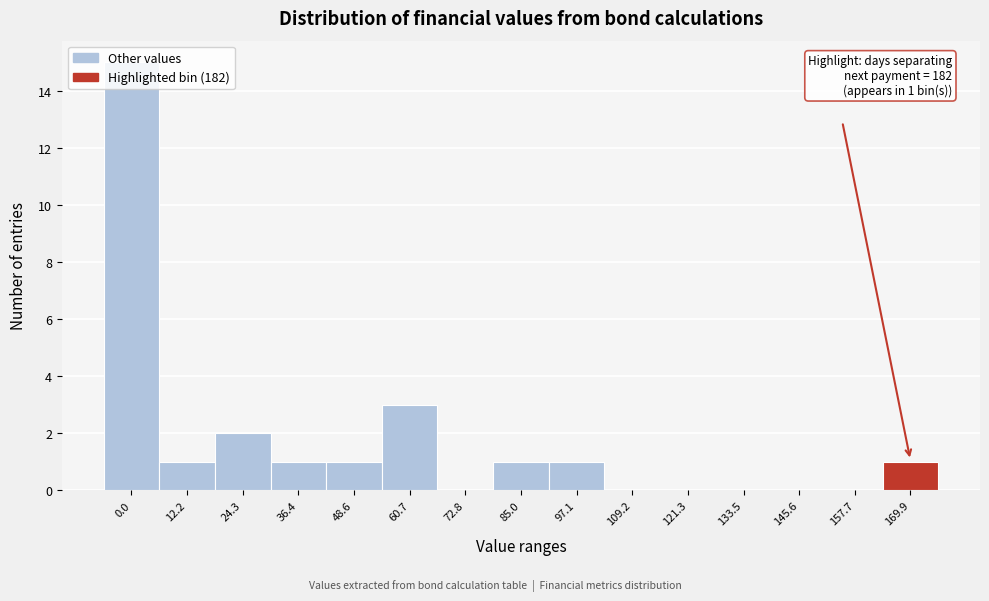

What is the sum of all values?

26